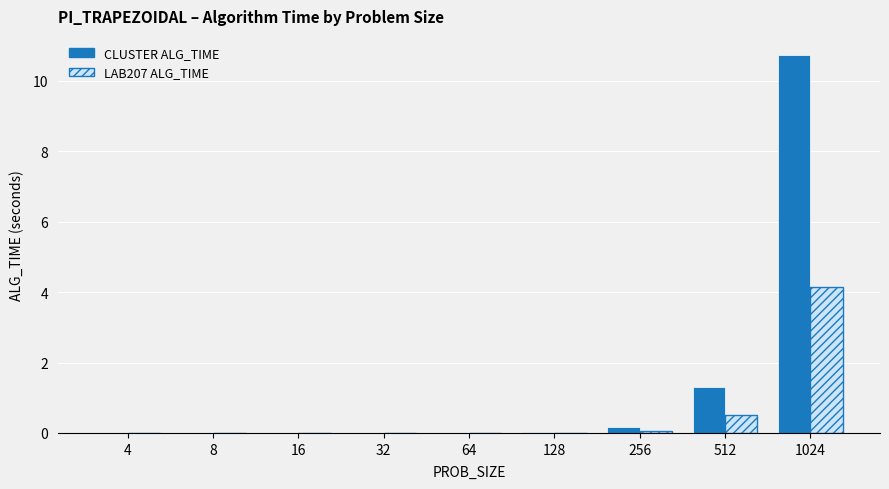

Is it true that LAB207 ALG_TIME equals 0.0 at 4?

True